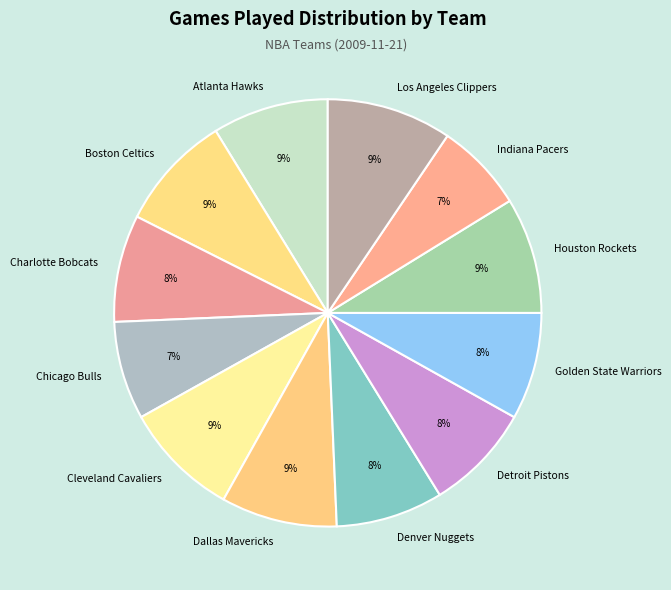

Is the sum of Charlotte Bobcats and Cleveland Cavaliers greater than half?

No